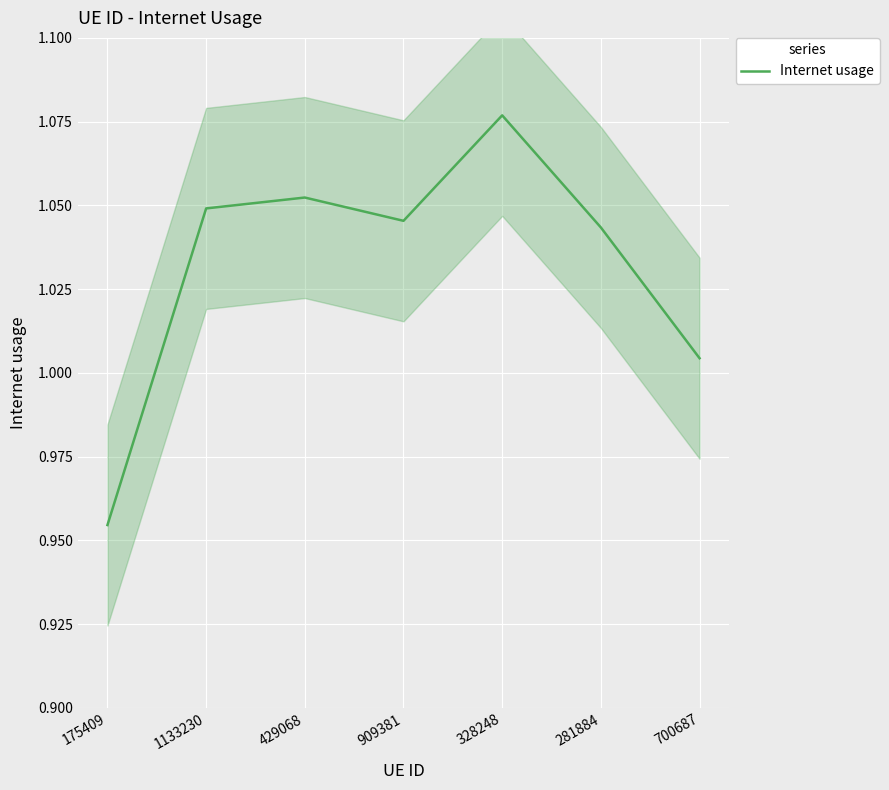

What is the sum of the values at 700687 and 1133230?

2.1